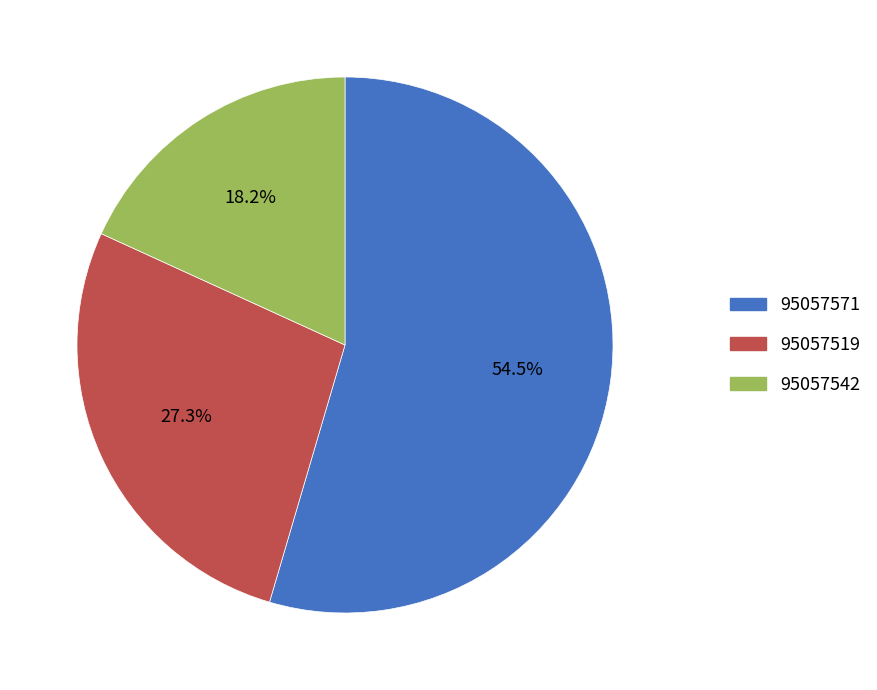

Which slice is the smallest?

95057542